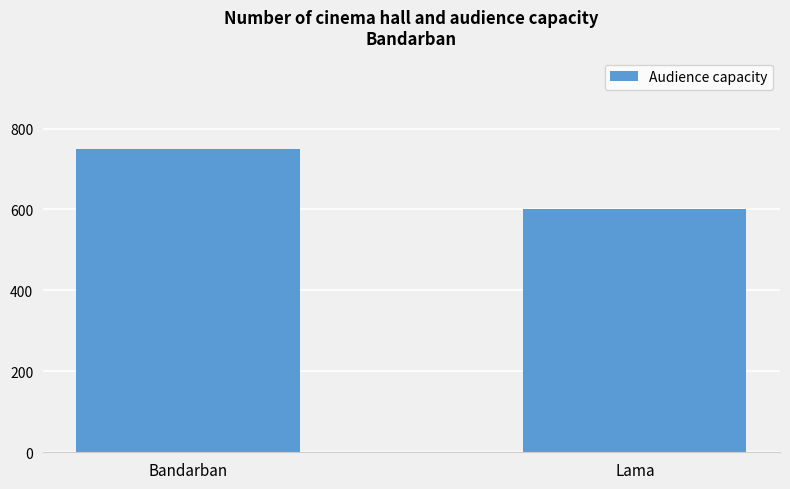

Rank the categories by value from highest to lowest.

Bandarban, Lama